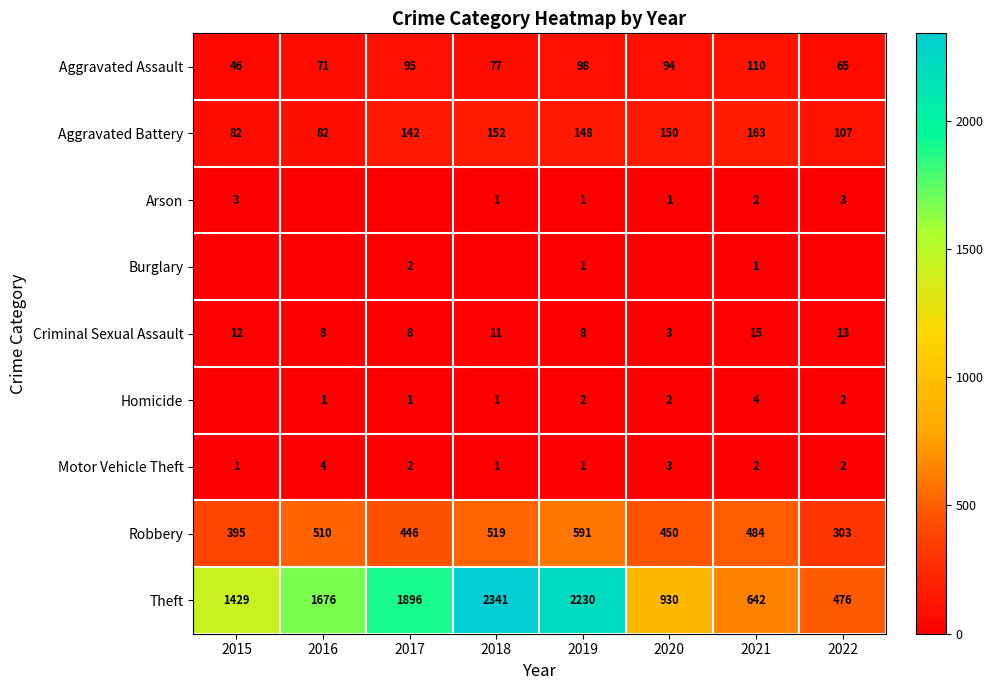

At how many categories does at least one series exceed 2308?

1